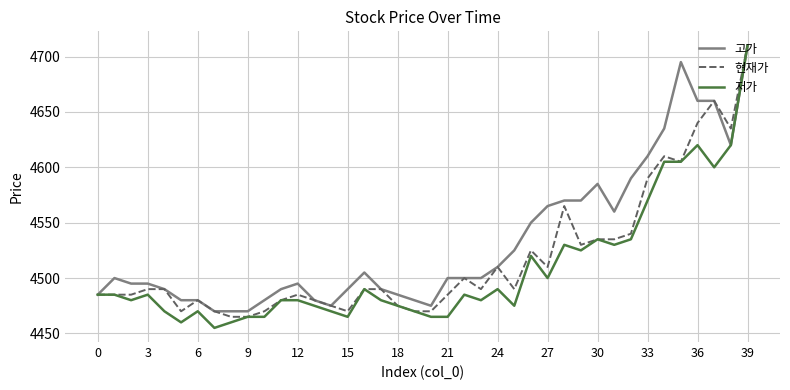

How many lines are shown in the chart?

3